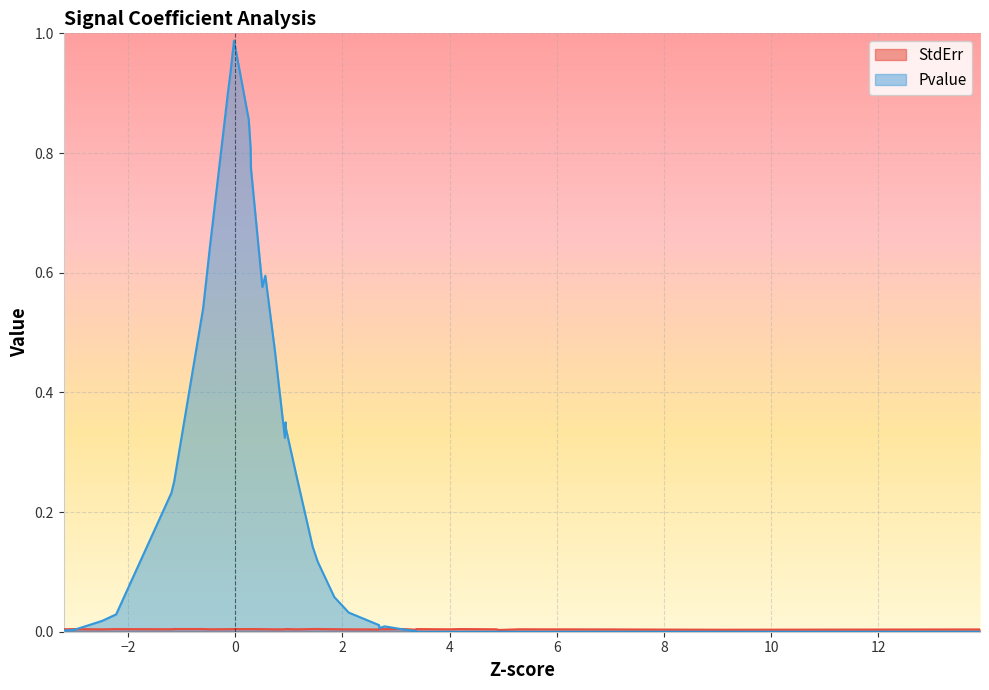

Which series has the widest spread of values?

Pvalue